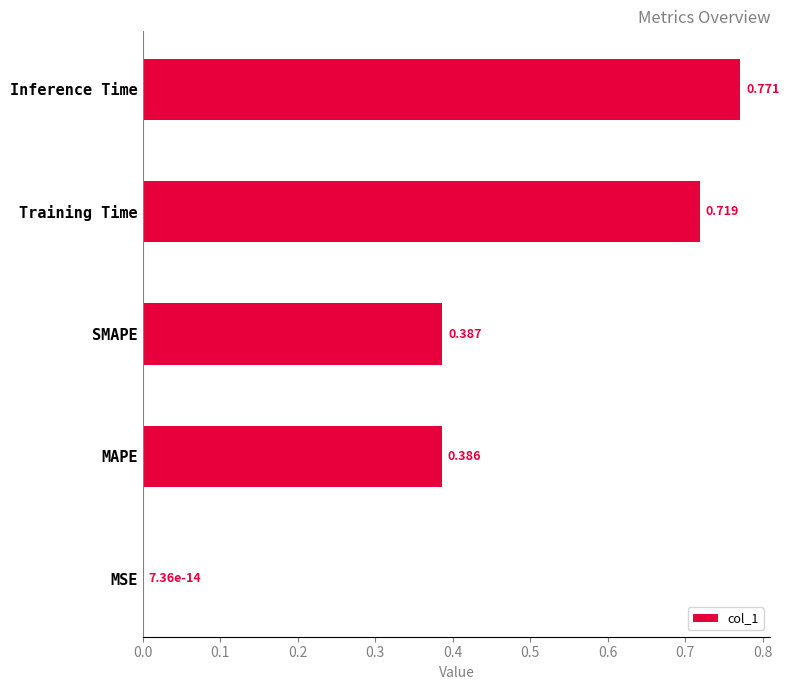

Which has a higher value, MAPE or SMAPE?

SMAPE